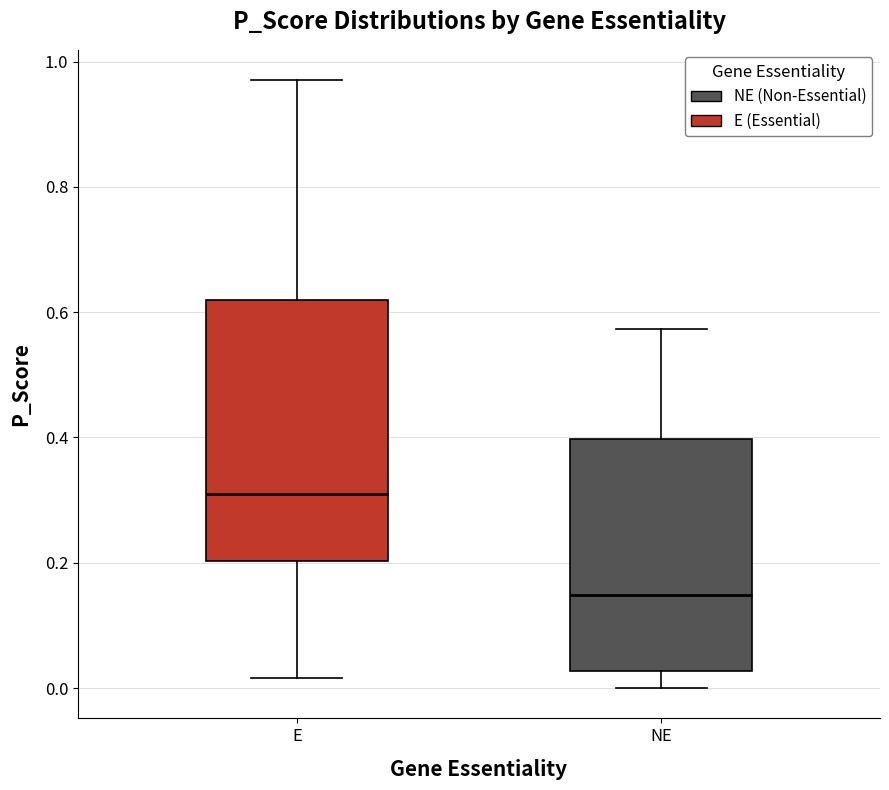

Where does the lower whisker of the box for E end on the y-axis? The values are not printed on the chart, so give them approximately, as read against the axis.

0.02